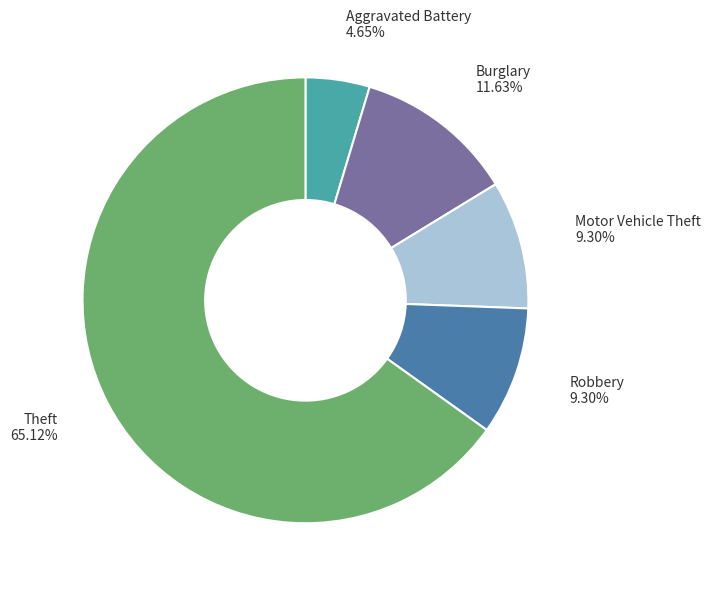

What is the smallest slice in the pie chart?

Aggravated Battery